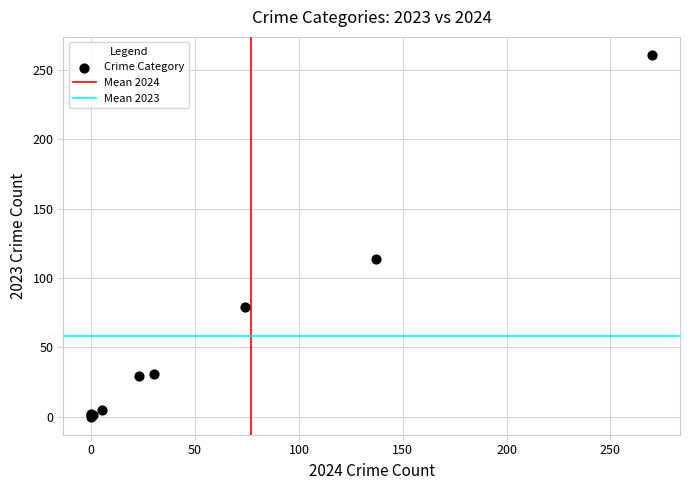

What Y value in the scatter plot is closest to 130?

114